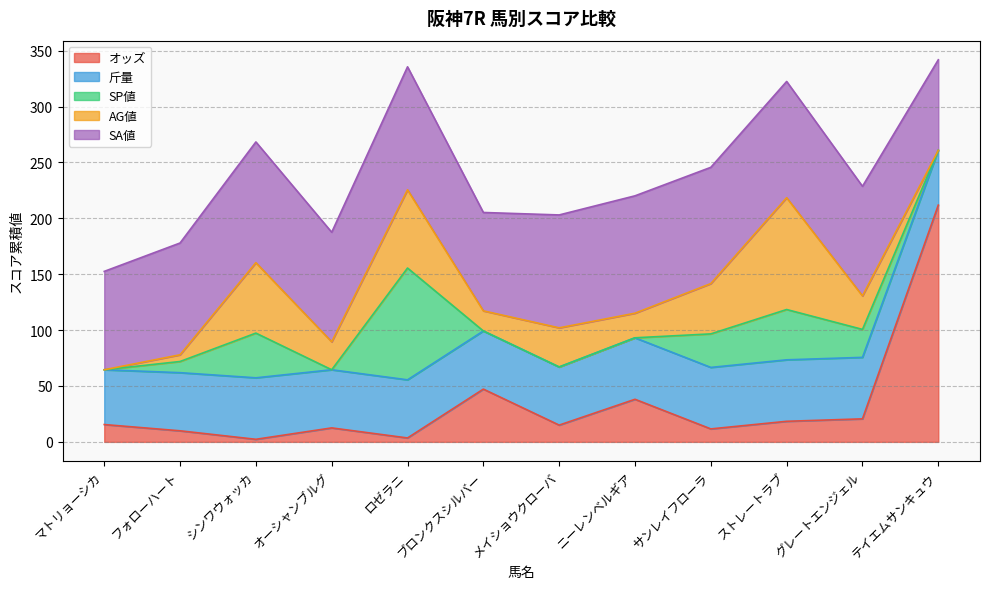

Reading left to right, transcribe all the data shown in this chart.

オッズ: 15.5	9.9	2.3	12.5	3.5	47.2	15.0	38.1	11.6	18.4	20.6	211.8
斤量: 49.0	52.0	55.0	52.0	52.0	52.0	52.0	55.0	55.0	55.0	55.0	49.0
SP値: 0.0	10.0	40.0	0.0	100.0	0.0	0.0	0.0	30.0	45.0	25.0	0.0
AG値: 0.0	6.0	63.0	25.0	70.0	18.0	35.0	22.0	45.0	100.0	30.0	0.0
SA値: 88.0	100.0	108.0	98.0	110.0	88.0	101.0	105.0	104.0	104.0	98.0	81.0